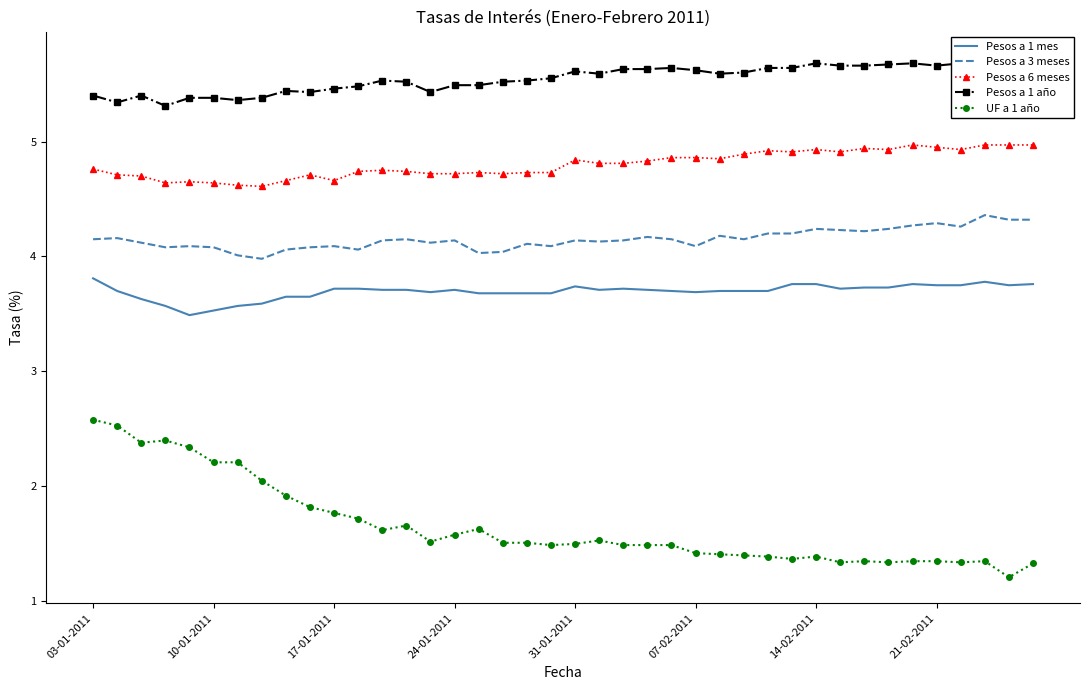

The value of Pesos a 3 meses at 21-02-2011 is 1.1. True or false?

False